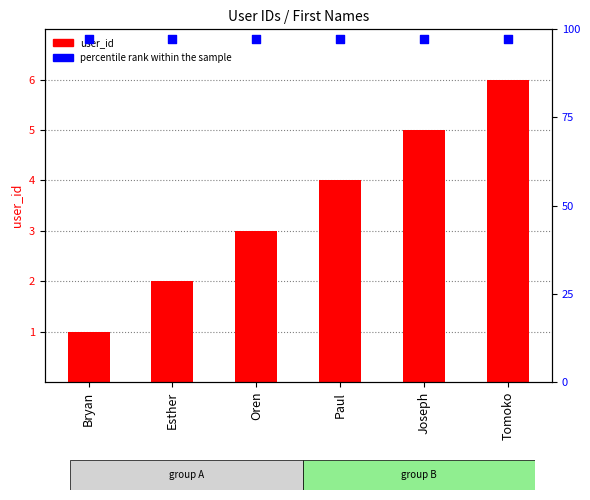

At how many categories does at least one series exceed 5?

6